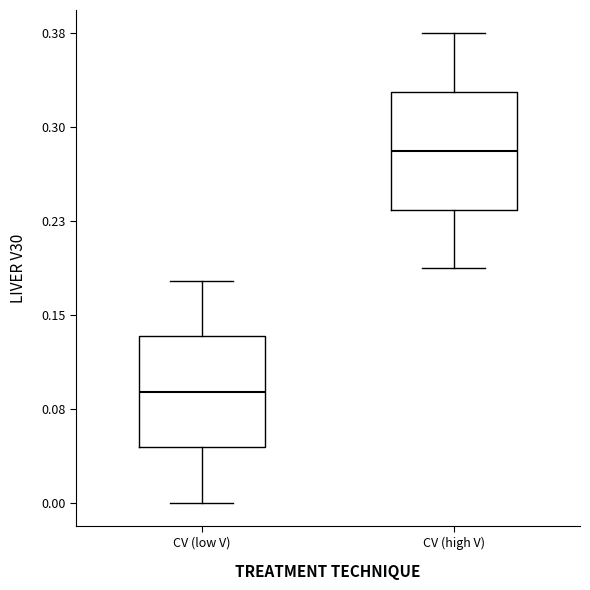

Reading left to right, transcribe this box plot: for each box, give where its median line is, the range the box spans, and where its two whiskers end, as read against the y-axis. The values are not printed on the chart, so give them approximately, as read against the axis.

CV (low V): median 0.09, box 0.05 to 0.14, whiskers 0.00 to 0.18
CV (high V): median 0.29, box 0.24 to 0.33, whiskers 0.19 to 0.38